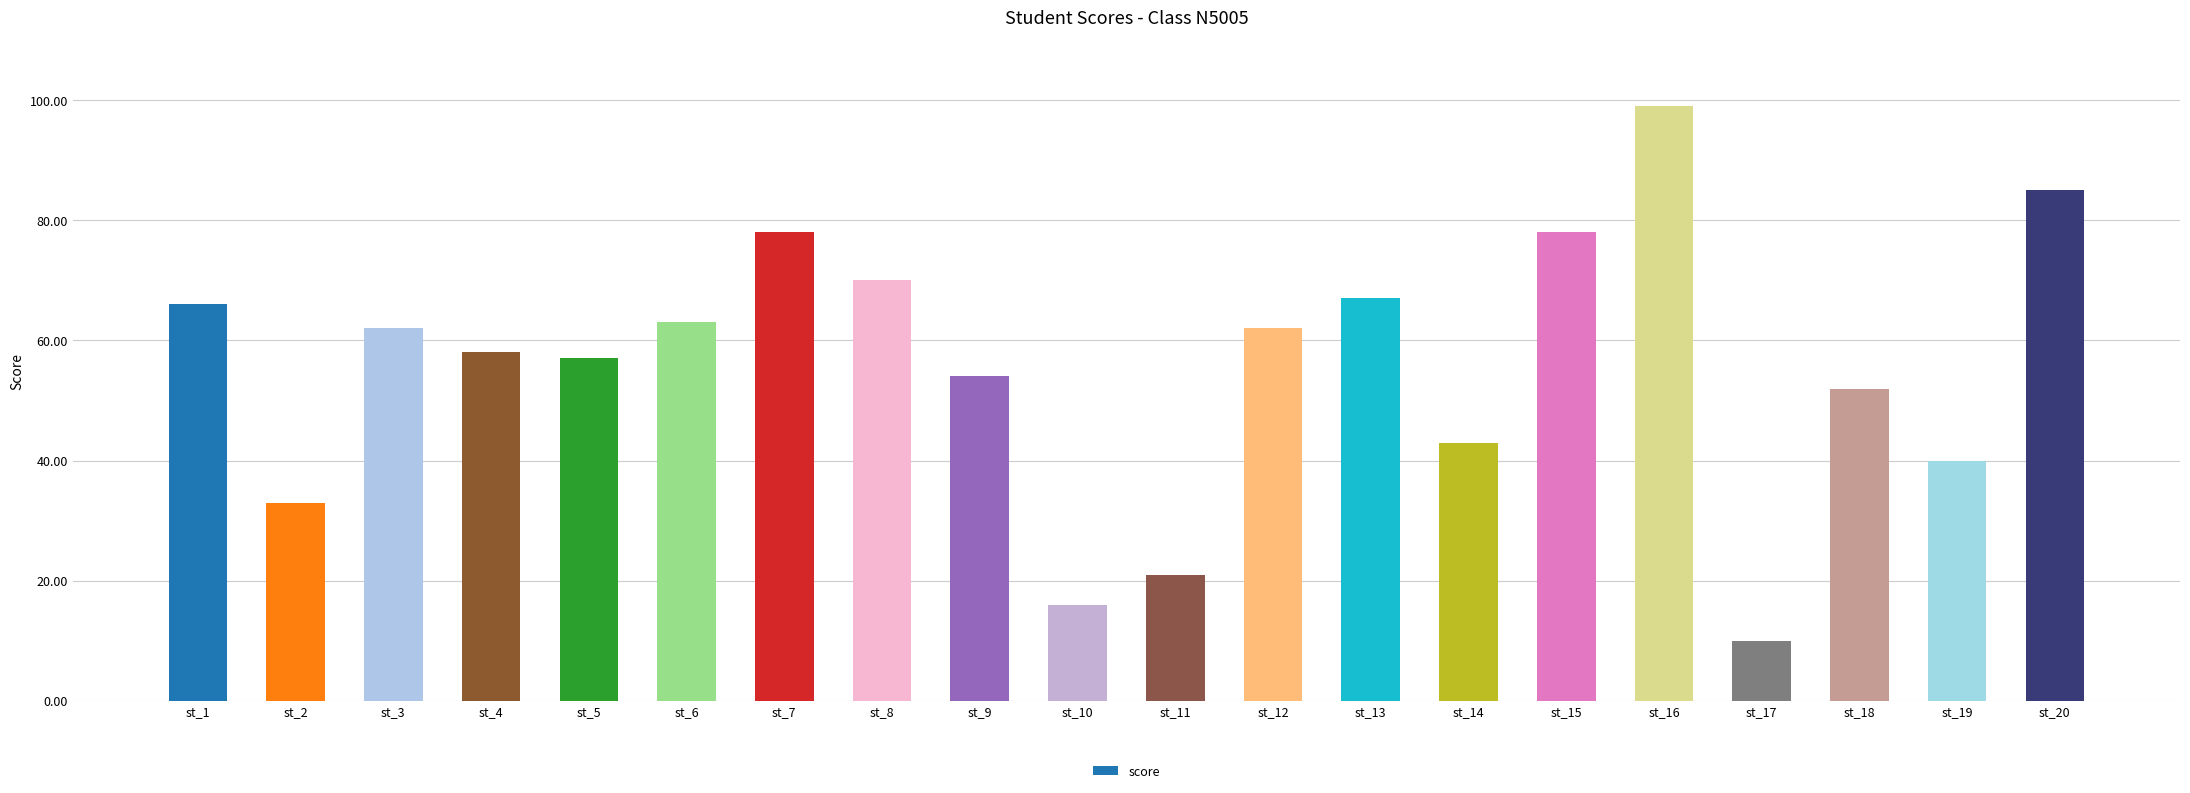

Which category has the highest value across all series?

st_16